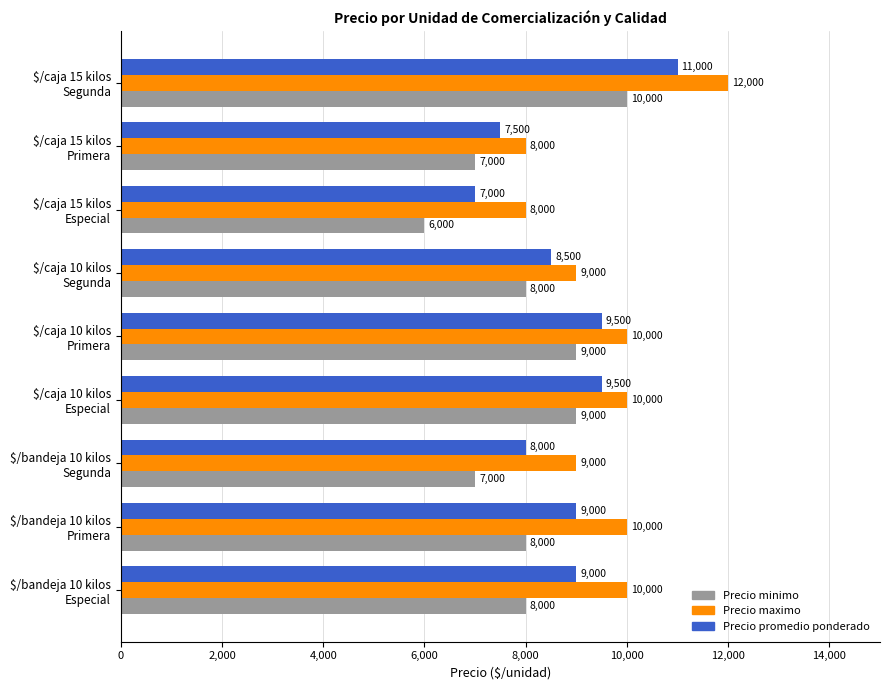

What is the average value of the Precio minimo series?

8000